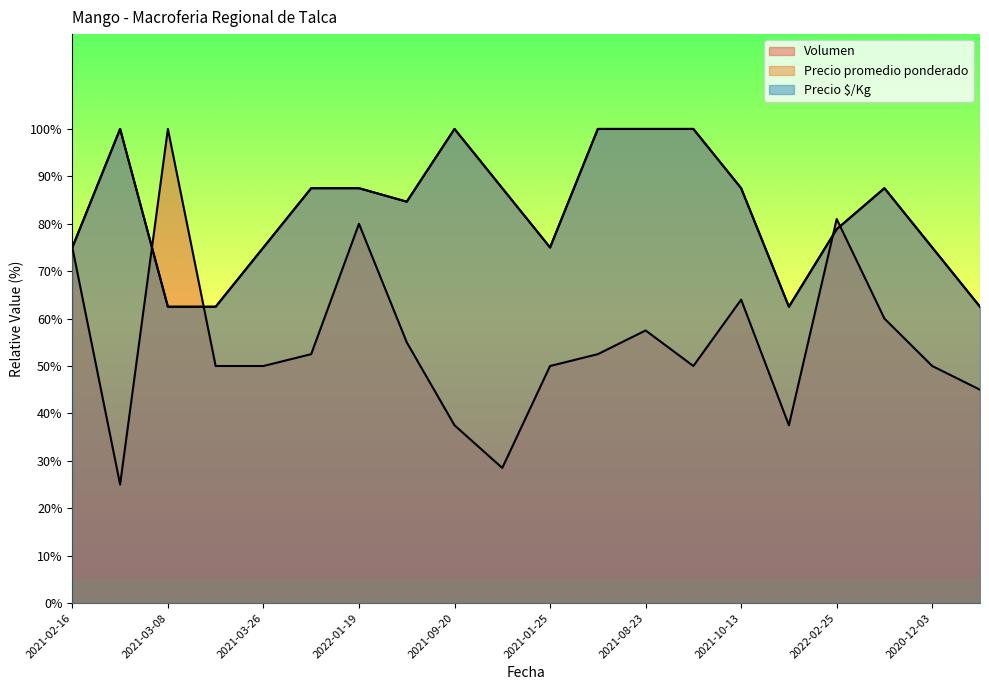

Between 2020-12-29 and 2020-12-03, which series saw the biggest shift?

Precio promedio ponderado